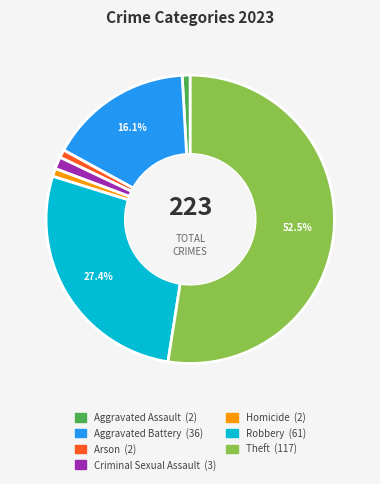

To the nearest percent, what portion does Robbery represent?

27%